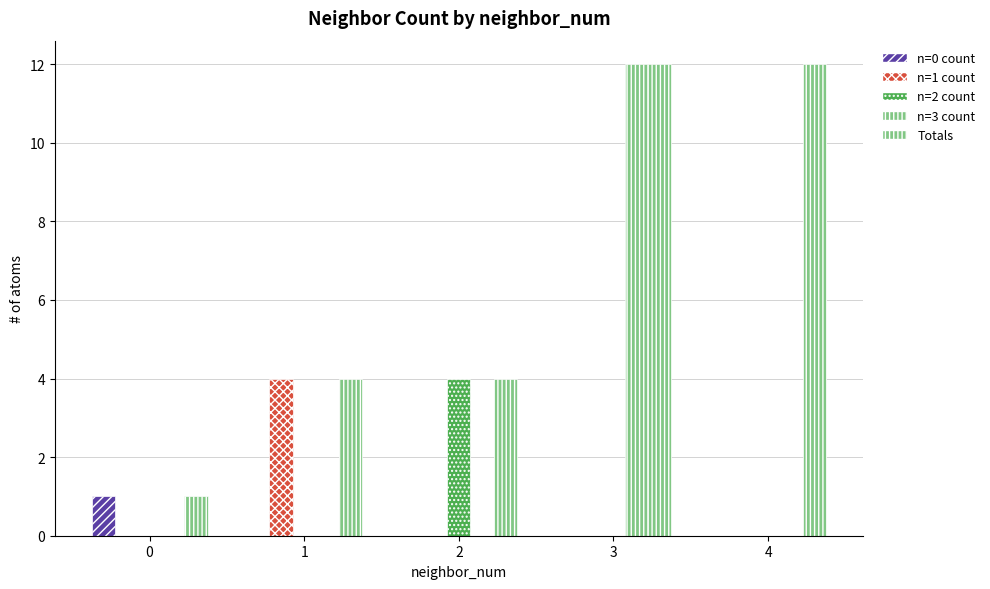

What is the difference between the maximum and minimum values in the n=2 count series?

4